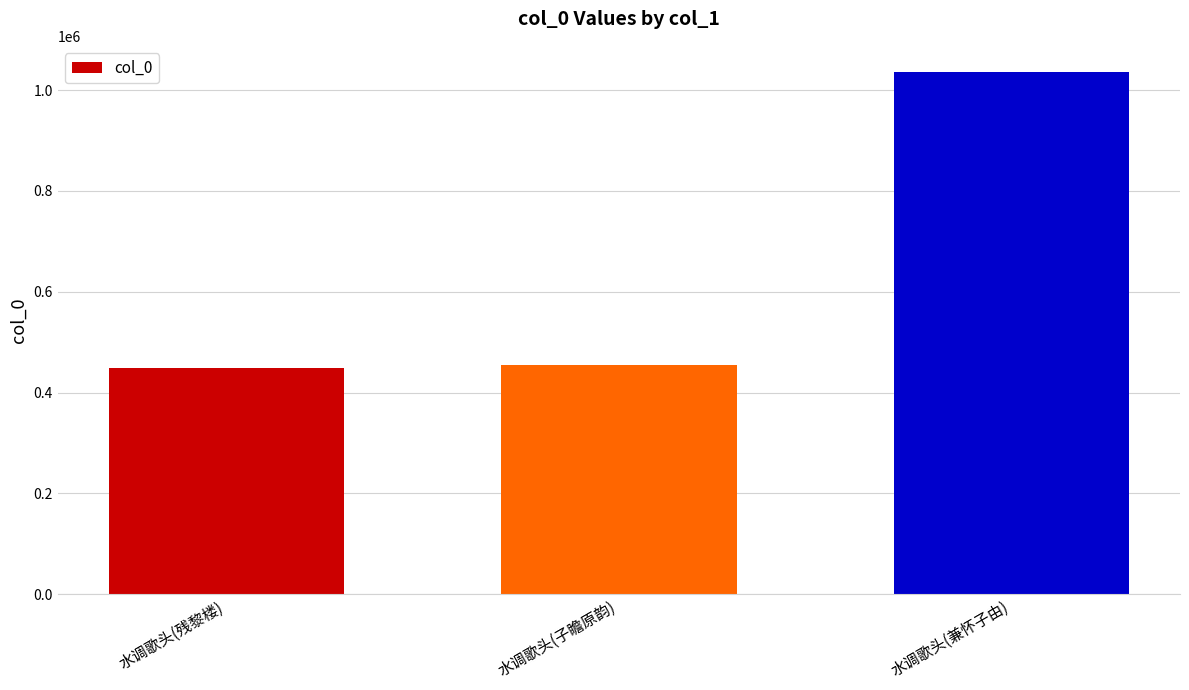

True or false: the data shows 715859 at 水调歌头(子瞻原韵).

False